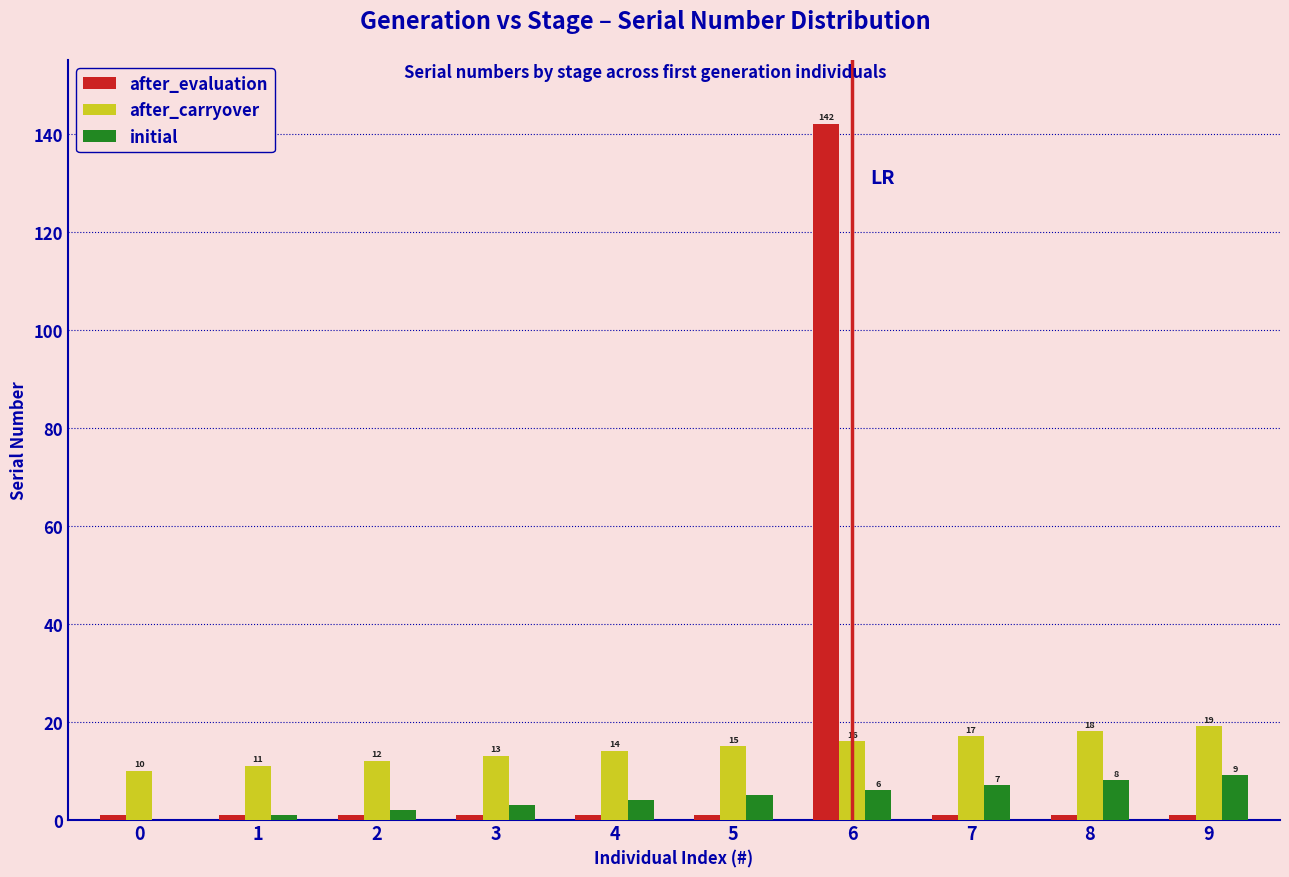

What is the total value across all series at 8?

27